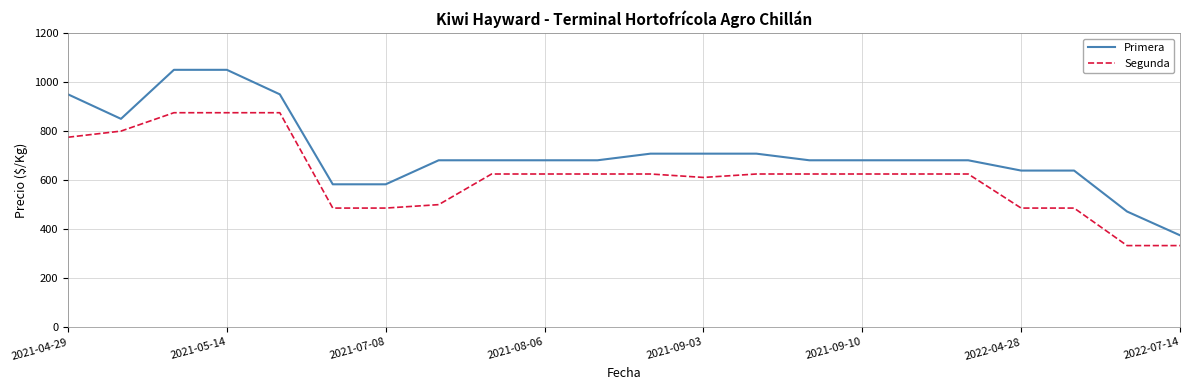

What is the average value of the Primera series?

714